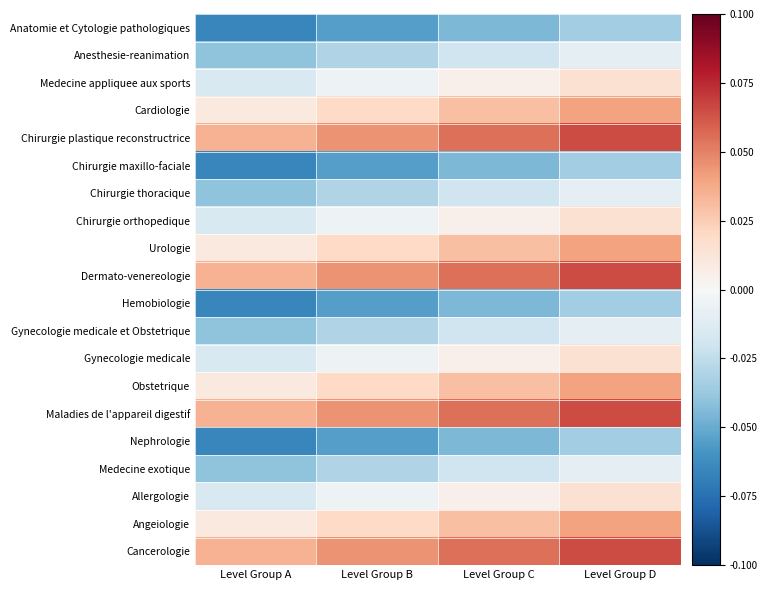

Reading right to left, extract all data points from this chart.

Anatomie et Cytologie pathologiques: Level Group D=-0.0	Level Group C=-0.0	Level Group B=-0.1	Level Group A=-0.1
Anesthesie-reanimation: Level Group D=-0.0	Level Group C=-0.0	Level Group B=-0.0	Level Group A=-0.0
Medecine appliquee aux sports: Level Group D=0.0	Level Group C=0.0	Level Group B=-0.0	Level Group A=-0.0
Cardiologie: Level Group D=0.0	Level Group C=0.0	Level Group B=0.0	Level Group A=0.0
Chirurgie plastique reconstructrice: Level Group D=0.1	Level Group C=0.1	Level Group B=0.0	Level Group A=0.0
Chirurgie maxillo-faciale: Level Group D=-0.0	Level Group C=-0.0	Level Group B=-0.1	Level Group A=-0.1
Chirurgie thoracique: Level Group D=-0.0	Level Group C=-0.0	Level Group B=-0.0	Level Group A=-0.0
Chirurgie orthopedique: Level Group D=0.0	Level Group C=0.0	Level Group B=-0.0	Level Group A=-0.0
Urologie: Level Group D=0.0	Level Group C=0.0	Level Group B=0.0	Level Group A=0.0
Dermato-venereologie: Level Group D=0.1	Level Group C=0.1	Level Group B=0.0	Level Group A=0.0
Hemobiologie: Level Group D=-0.0	Level Group C=-0.0	Level Group B=-0.1	Level Group A=-0.1
Gynecologie medicale et Obstetrique: Level Group D=-0.0	Level Group C=-0.0	Level Group B=-0.0	Level Group A=-0.0
Gynecologie medicale: Level Group D=0.0	Level Group C=0.0	Level Group B=-0.0	Level Group A=-0.0
Obstetrique: Level Group D=0.0	Level Group C=0.0	Level Group B=0.0	Level Group A=0.0
Maladies de l'appareil digestif: Level Group D=0.1	Level Group C=0.1	Level Group B=0.0	Level Group A=0.0
Nephrologie: Level Group D=-0.0	Level Group C=-0.0	Level Group B=-0.1	Level Group A=-0.1
Medecine exotique: Level Group D=-0.0	Level Group C=-0.0	Level Group B=-0.0	Level Group A=-0.0
Allergologie: Level Group D=0.0	Level Group C=0.0	Level Group B=-0.0	Level Group A=-0.0
Angeiologie: Level Group D=0.0	Level Group C=0.0	Level Group B=0.0	Level Group A=0.0
Cancerologie: Level Group D=0.1	Level Group C=0.1	Level Group B=0.0	Level Group A=0.0